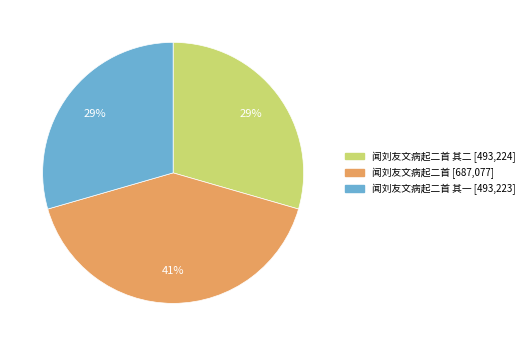

To the nearest percent, what is the difference between the largest and smallest slice percentages?

12%